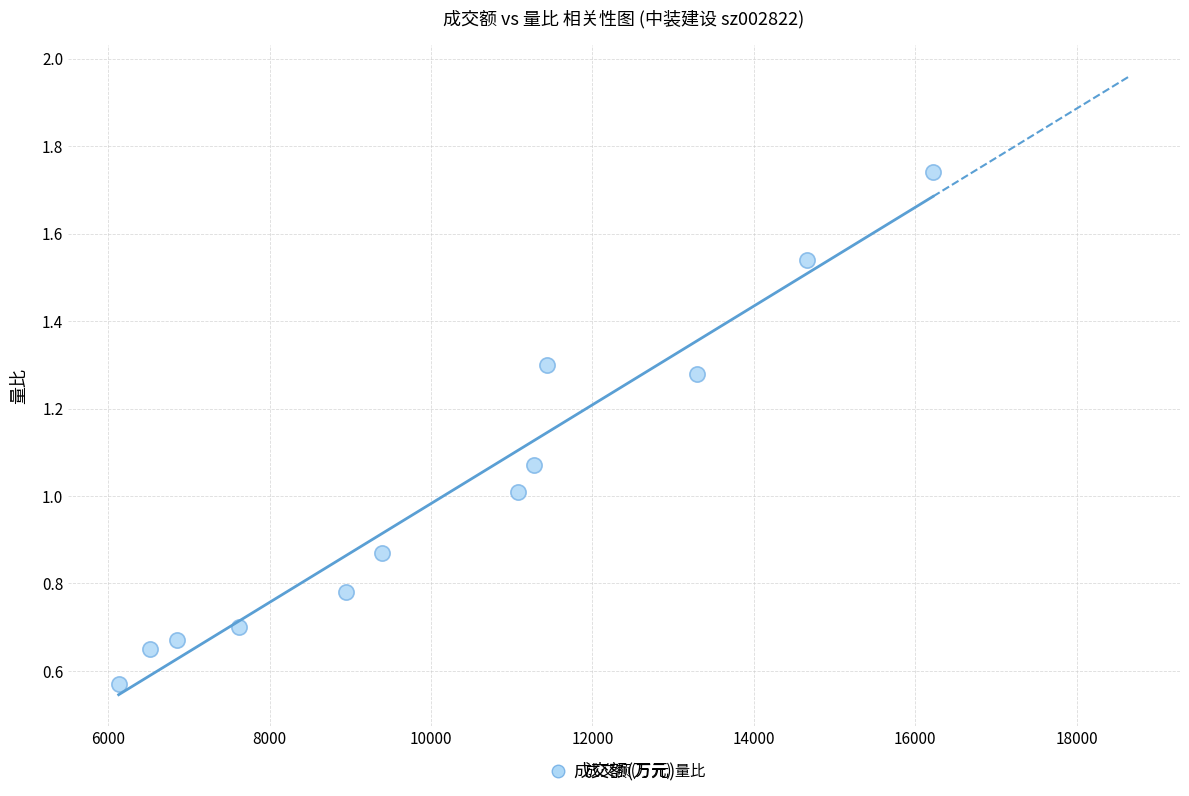

What is the average X value?

10287.8